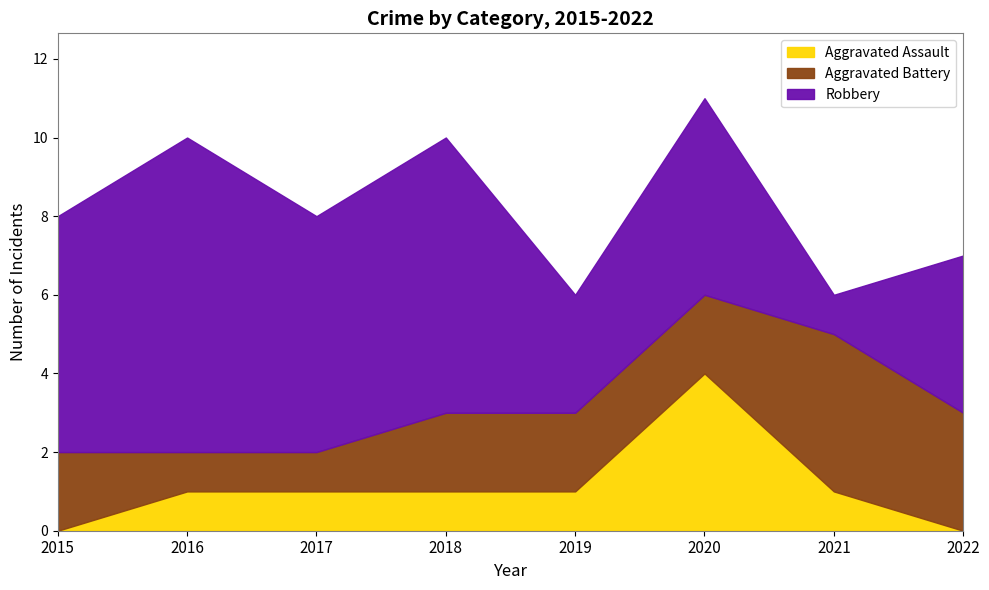

True or false: Robbery has more than 0 interior local peaks.

True